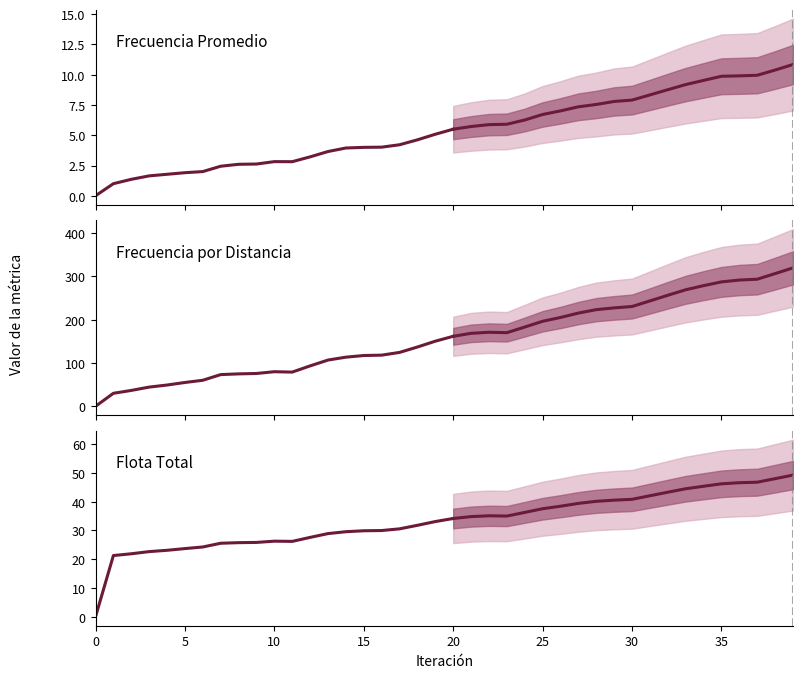

True or false: Flota Total and Frecuencia Promedio intersect in this chart.

False